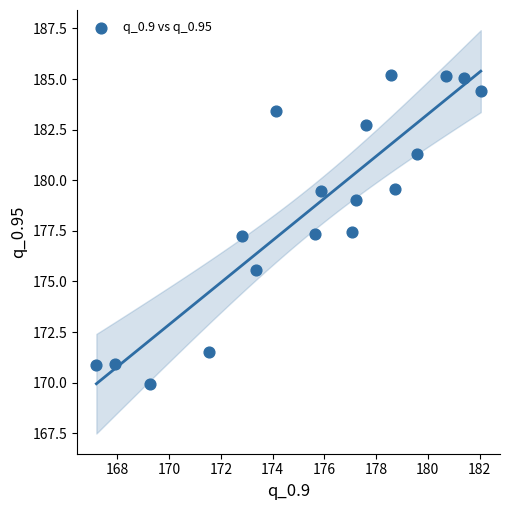

What is the range of X values (max minus min)?

14.9